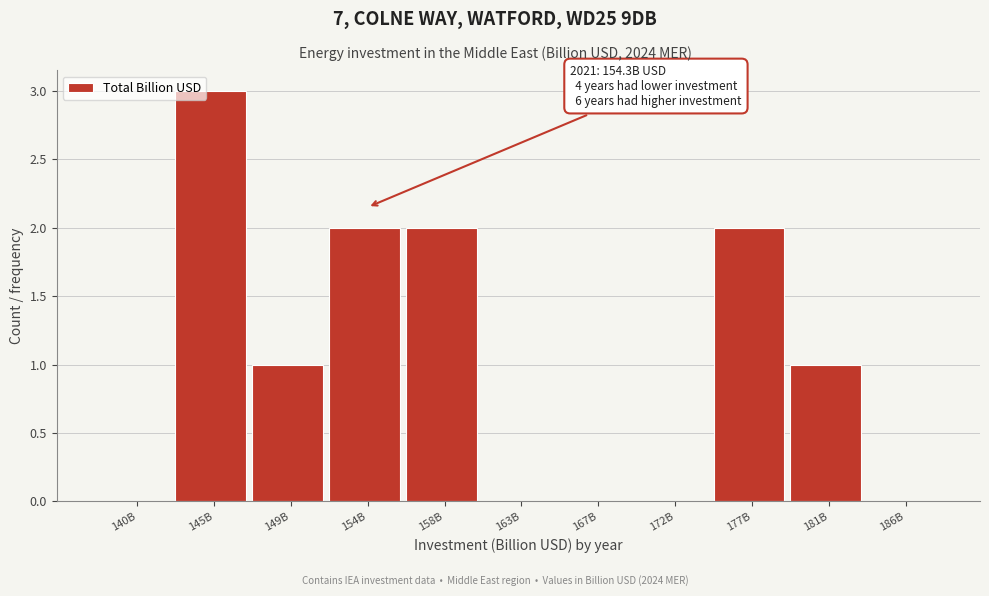

Reading right to left, transcribe all the data shown in this chart.

186B=0	181B=1	177B=2	172B=0	167B=0	163B=0	158B=2	154B=2	149B=1	145B=3	140B=0